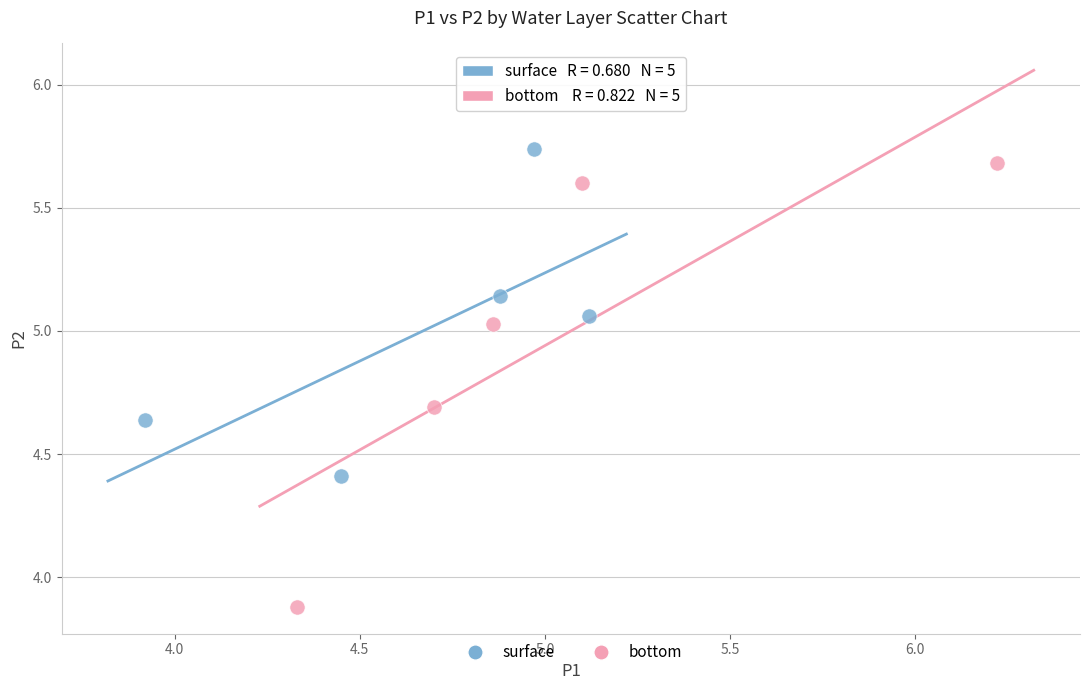

Which series contains the lowest Y value?

bottom